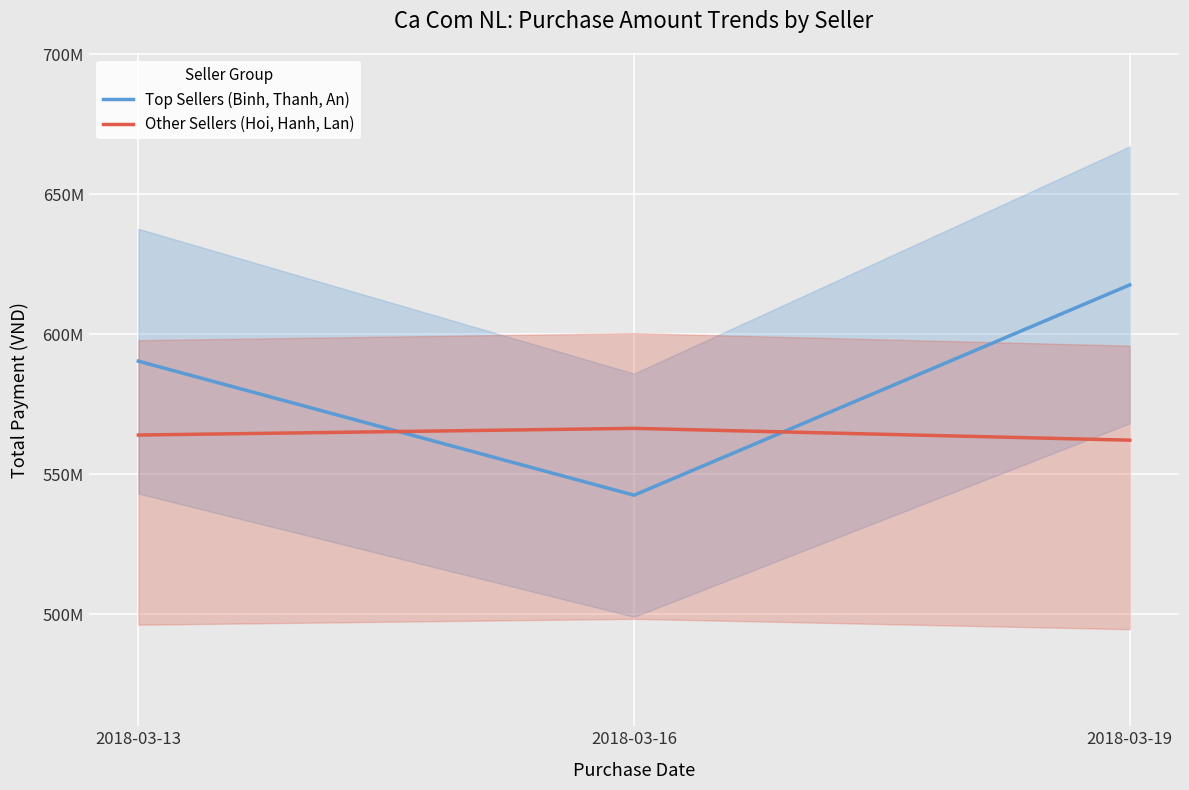

At which category is the sum across all series the highest?

2018-03-19